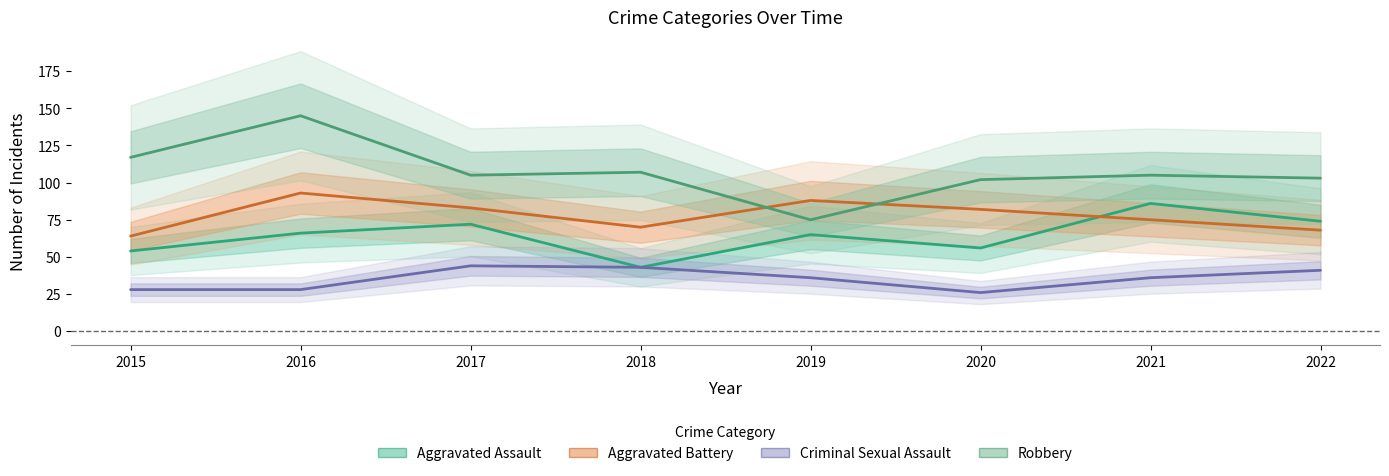

What is the difference between the highest and lowest values at 2015?

89